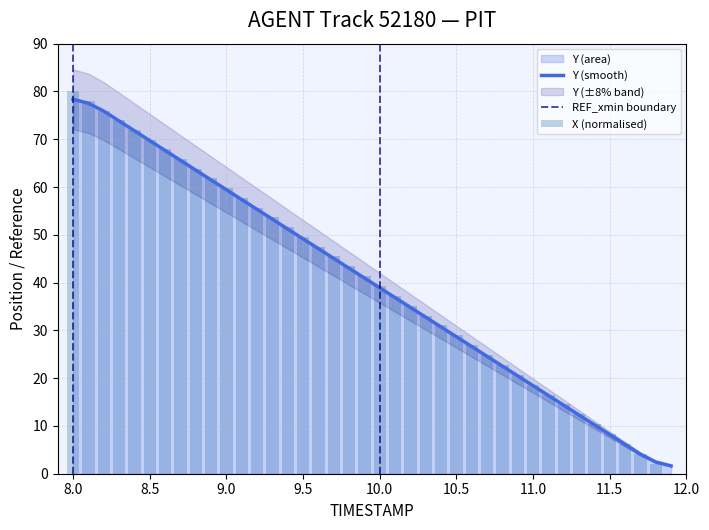

What is the sum of the Y values at 8.0 and 10.8?

100.9